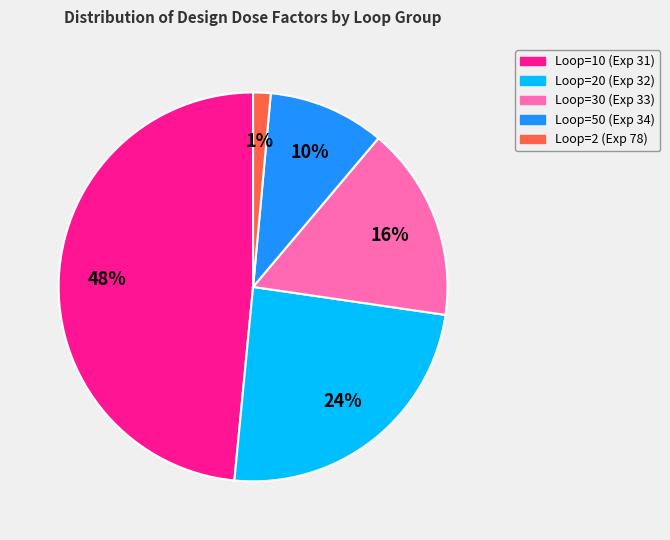

To the nearest percent, what is the average slice percentage?

20%